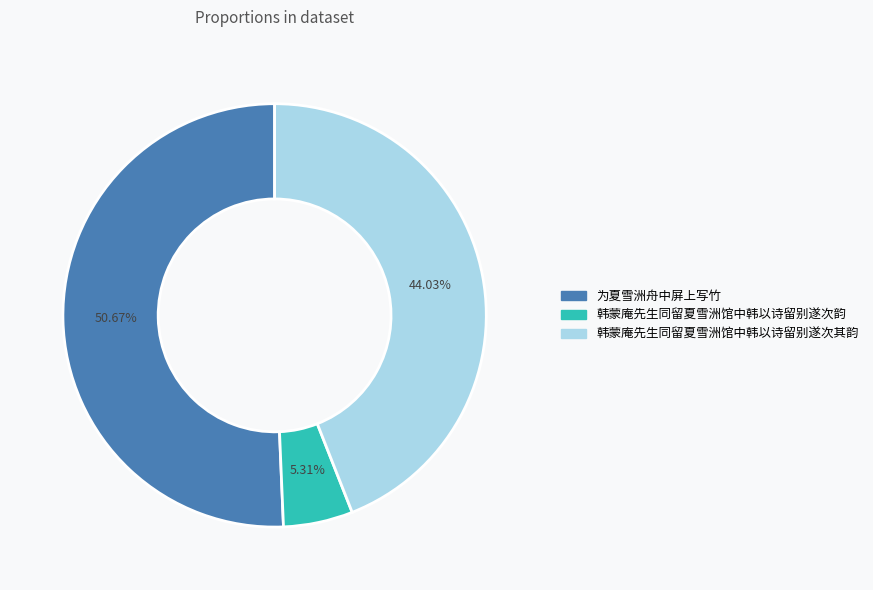

To the nearest percent, what is the combined percentage of 韩蒙庵先生同留夏雪洲馆中韩以诗留别遂次韵 and 为夏雪洲舟中屏上写竹?

56%